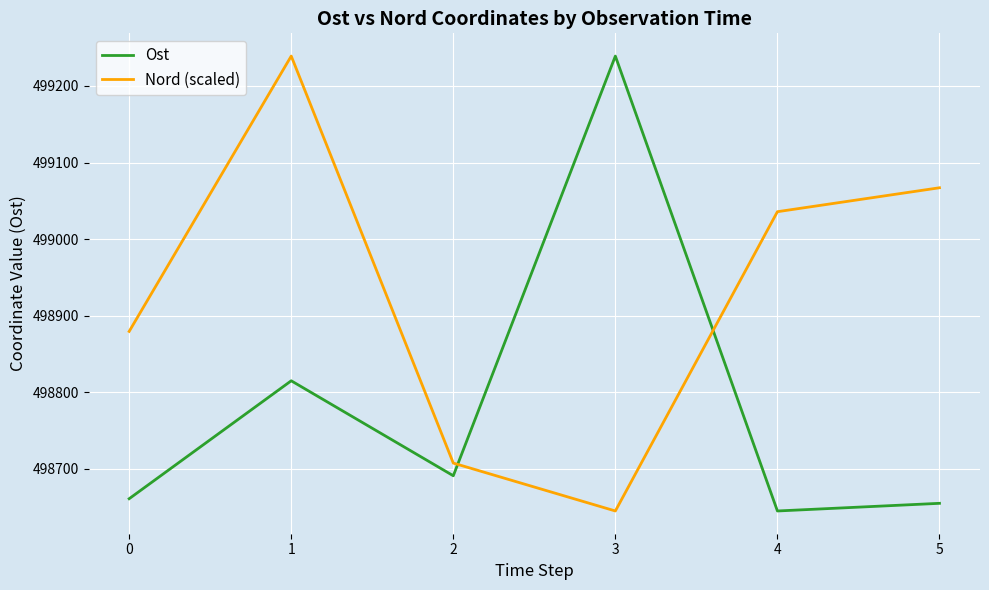

The value of Ost at 3 is 499239.0. True or false?

True